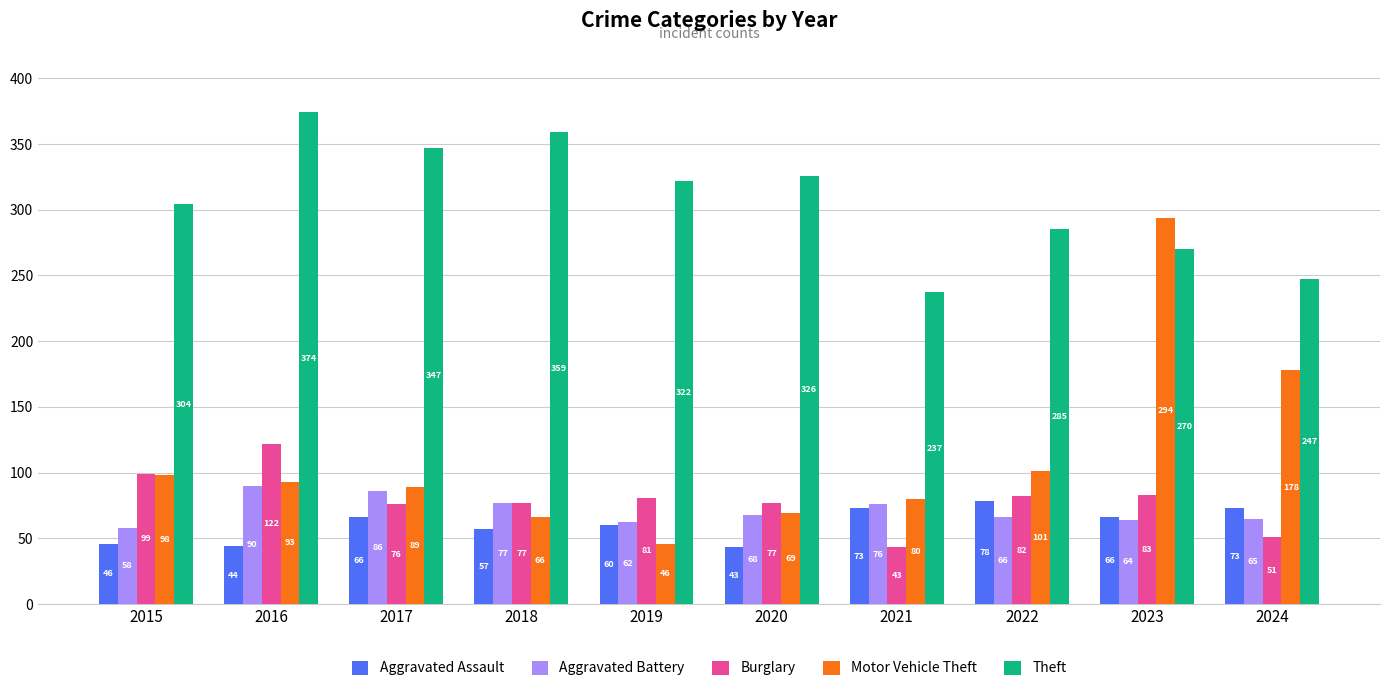

At which label is Theft closest to 305?

2015